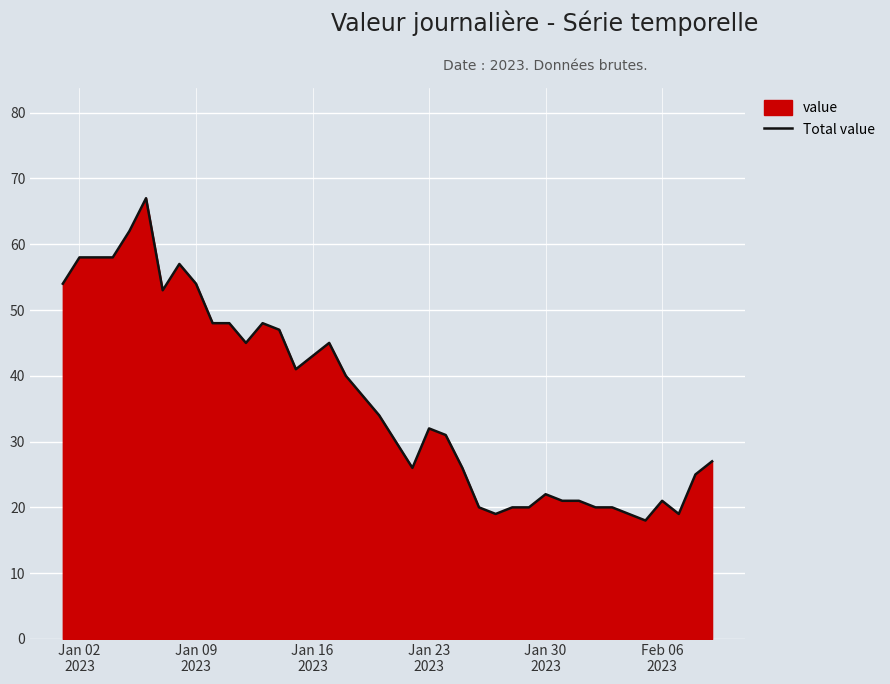

What is the maximum value shown in the chart?

67